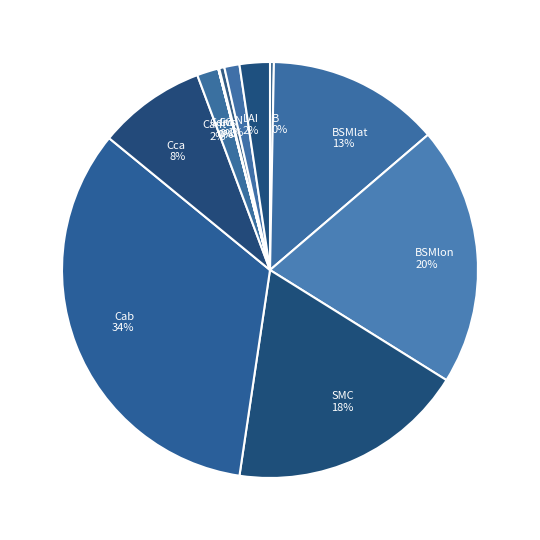

Does any single category account for the majority?

No